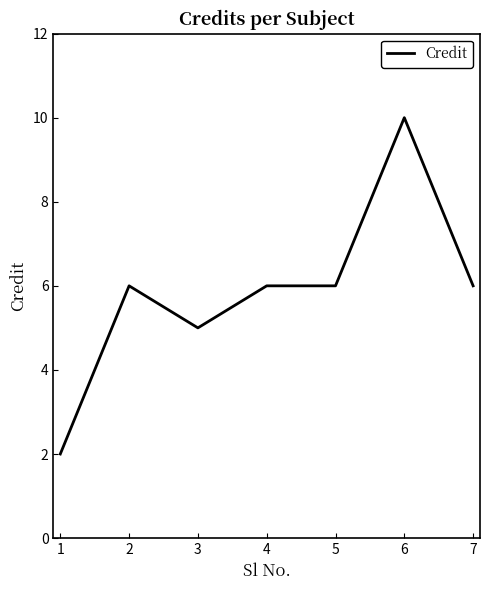

Which category has the lowest value across all series?

1